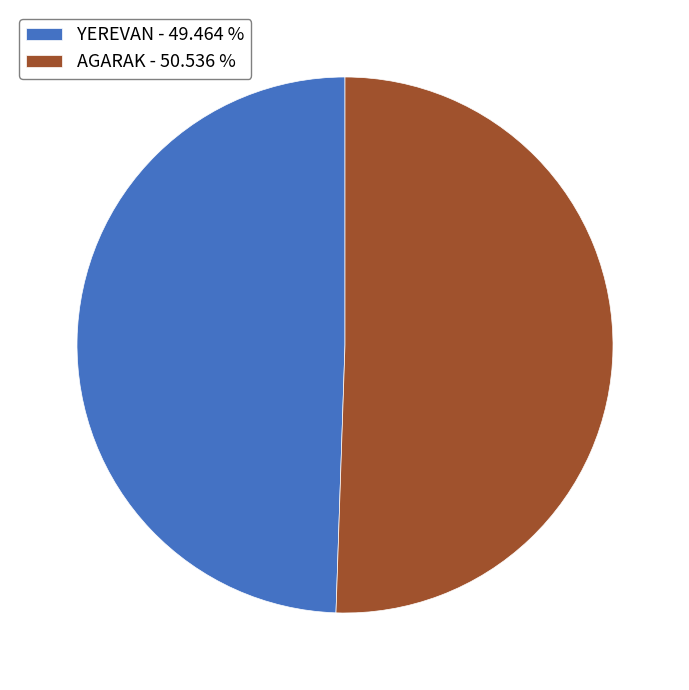

Does AGARAK - 50.536 % represent more than half of the total?

Yes